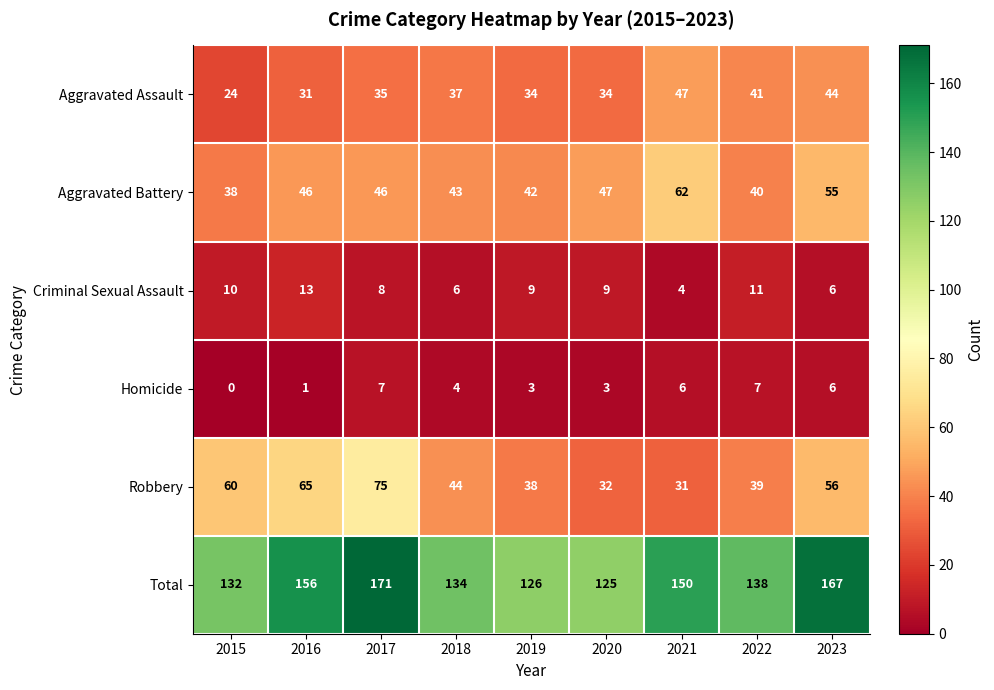

Is the value of Aggravated Battery at 2021 greater than the value of Aggravated Assault at 2016?

Yes